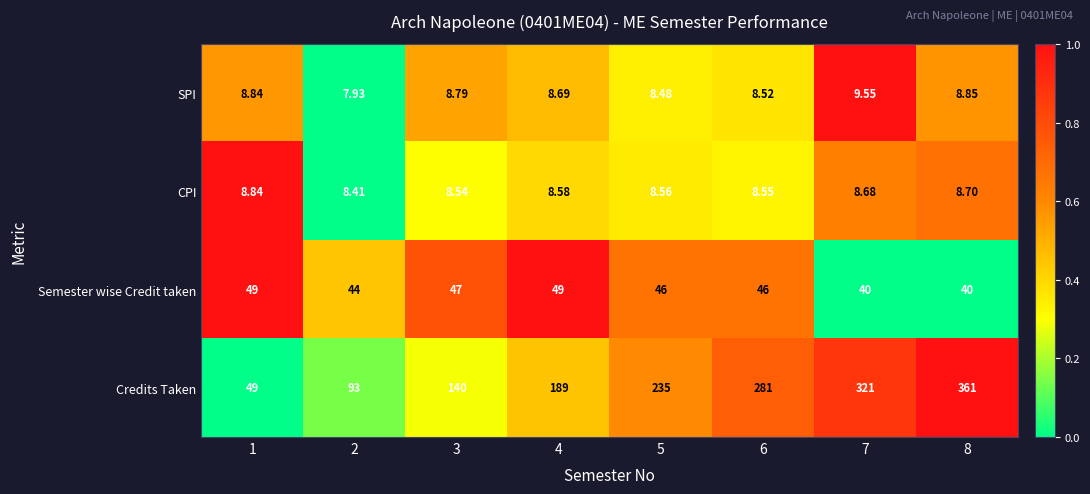

Is the value of Semester wise Credit taken at 4 greater than the value of CPI at 1?

Yes